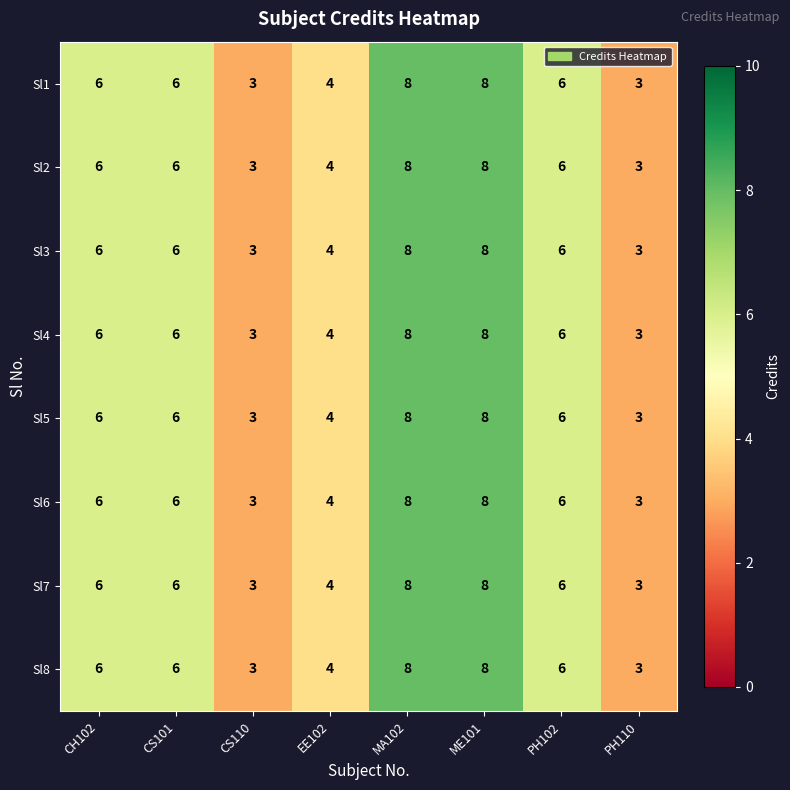

The Sl3 series shows 8 at CH102. True or false?

False